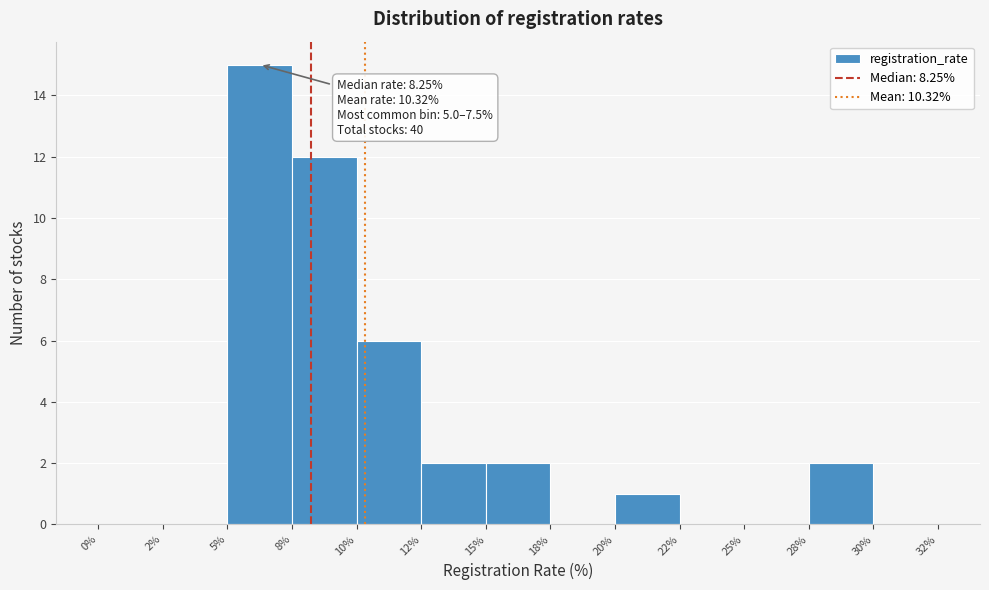

Reading right to left, list all the values displayed in this chart.

30%=0	28%=2	25%=0	22%=0	20%=1	18%=0	15%=2	12%=2	10%=6	8%=12	5%=15	2%=0	0%=0